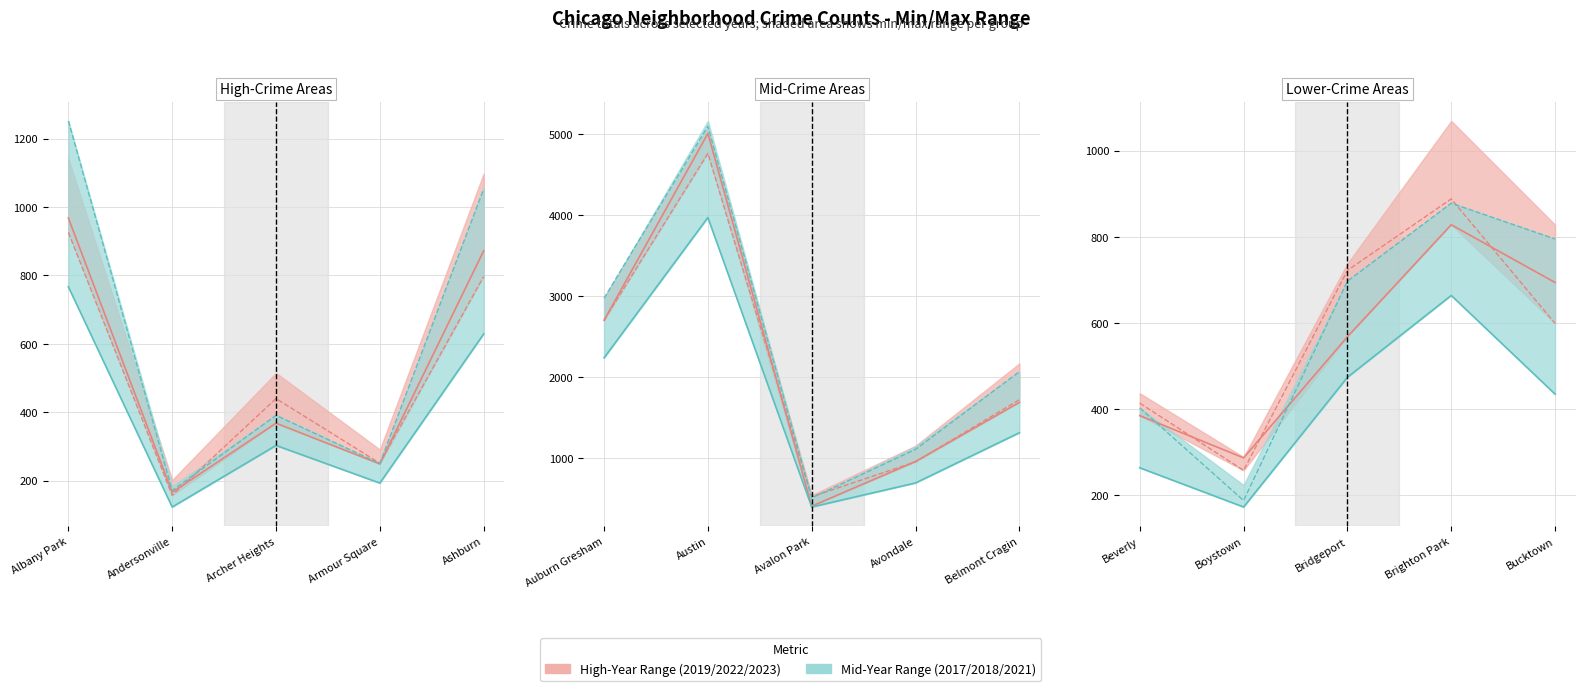

The 2019 series shows 572 at Albany Park. True or false?

False